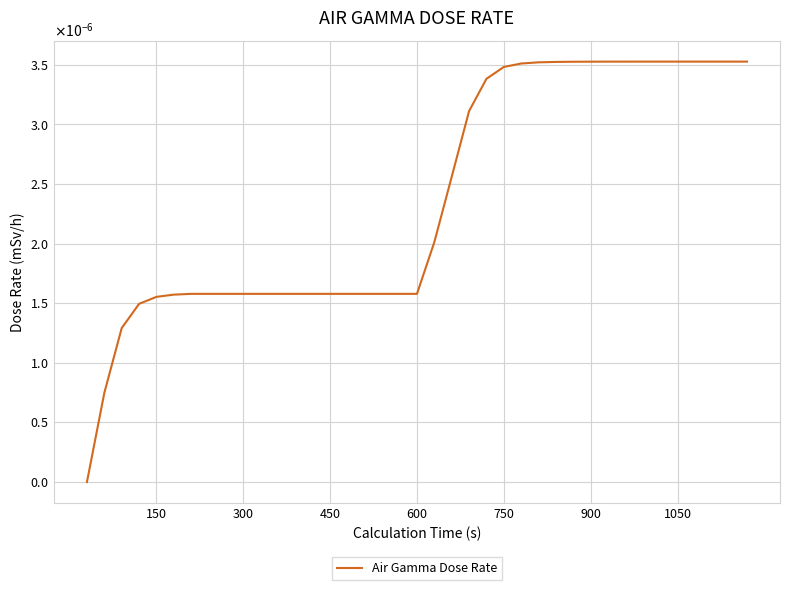

Is this an area chart (filled region under the line)?

No